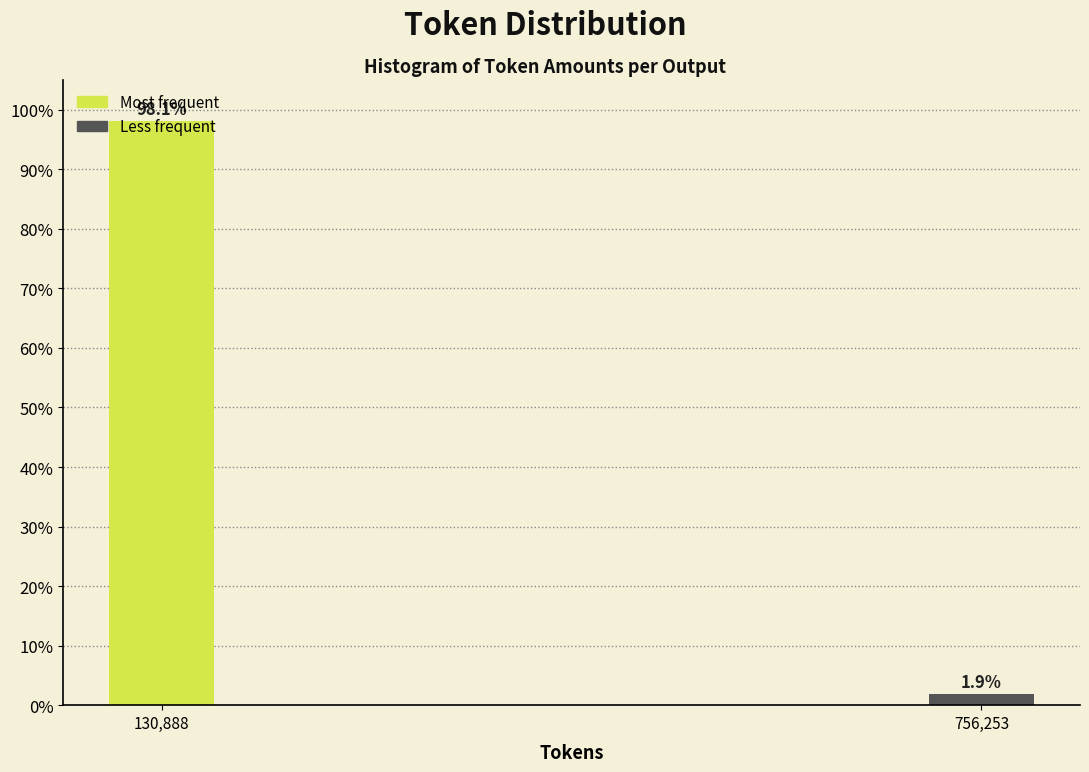

What is the change in value from 130,888 to 756,253?

-96.2